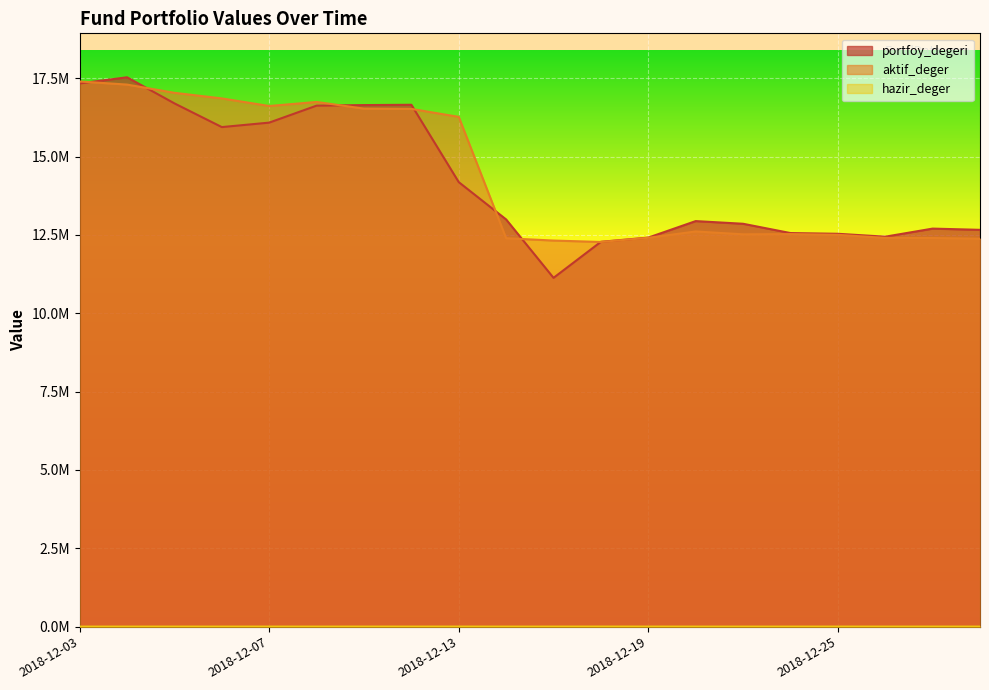

Which label corresponds to the smallest value in the chart?

2018-12-14